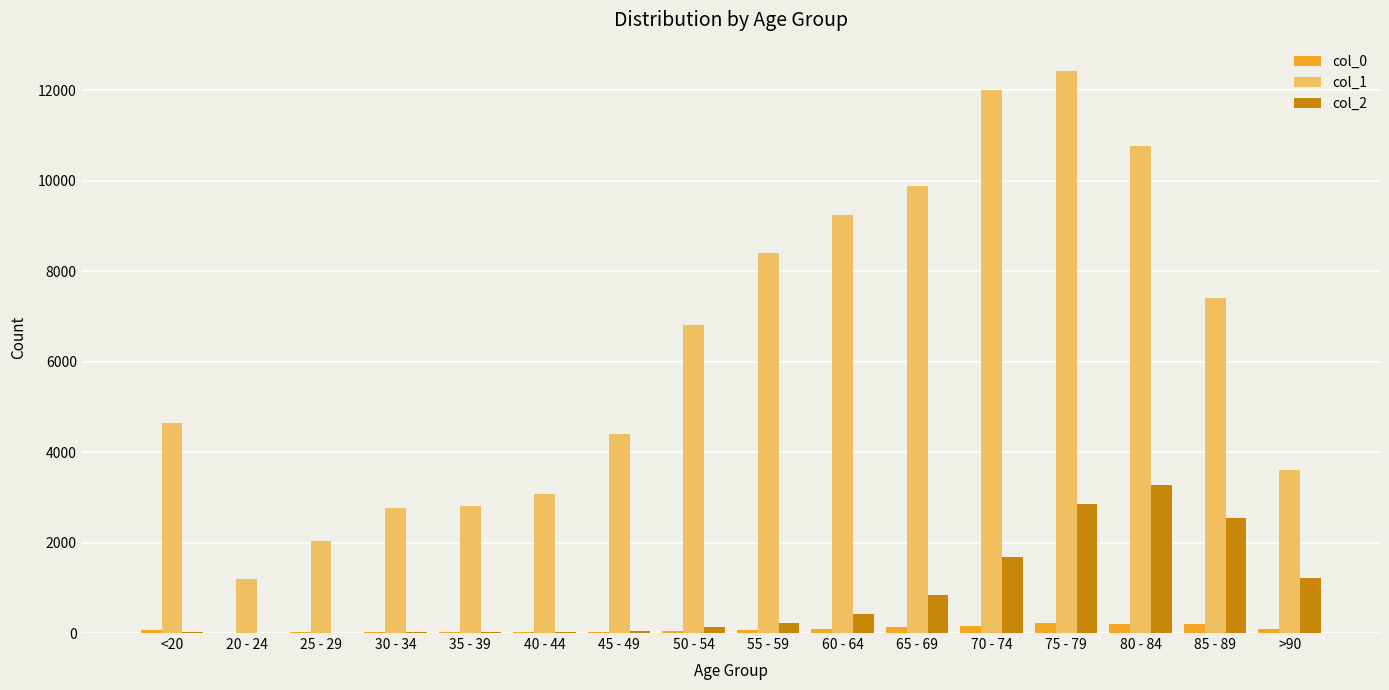

Which series has the largest total across all categories?

col_1